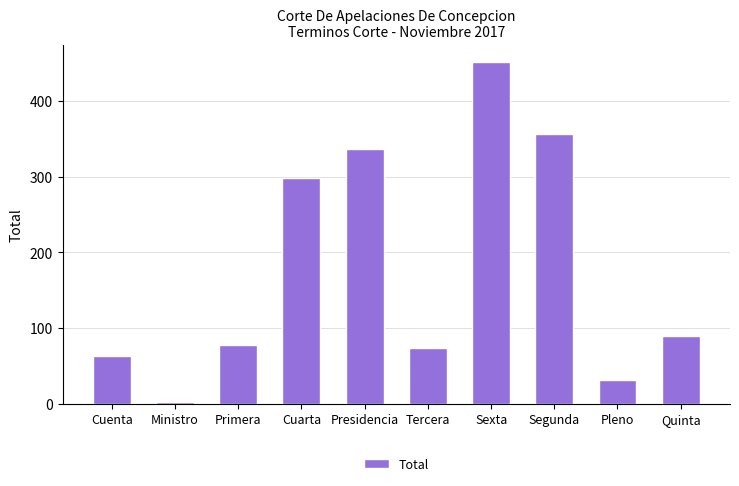

Reading left to right, what are all the values shown in this chart?

63	2	78	298	336	74	452	356	31	90